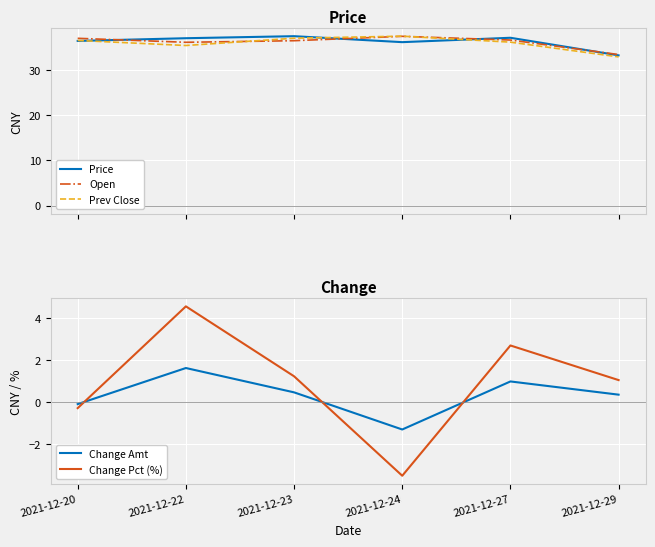

List the series in order of their peak value, lowest first.

Change Amt, Change Pct (%), Open, Price, Prev Close